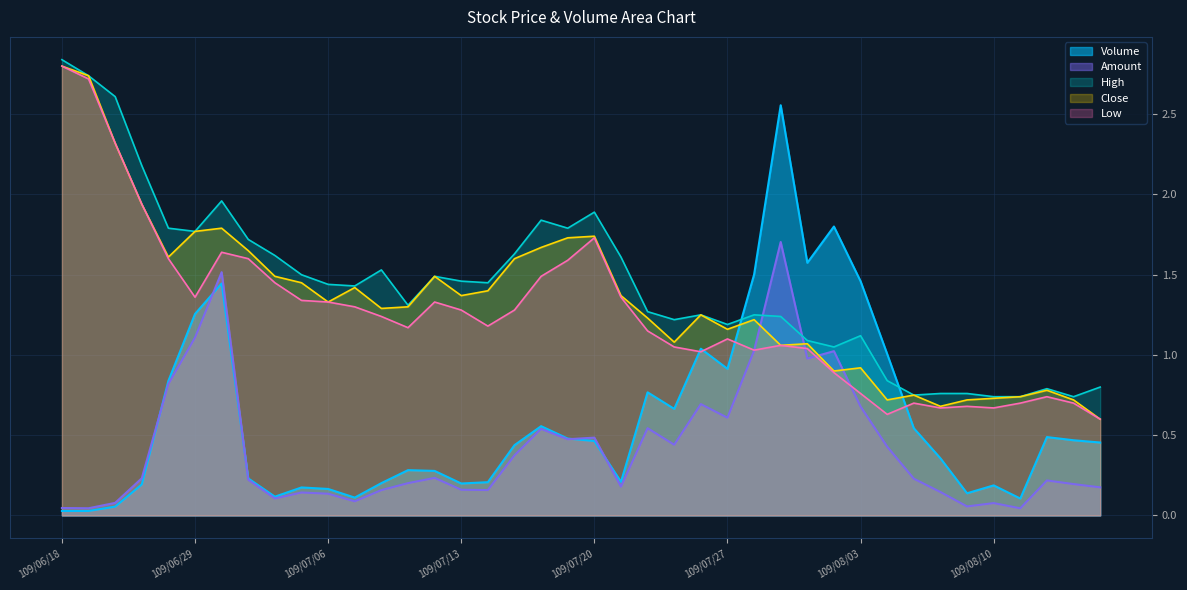

What is the sum of the Volume values at 109/07/17 and 109/07/30?

2.1